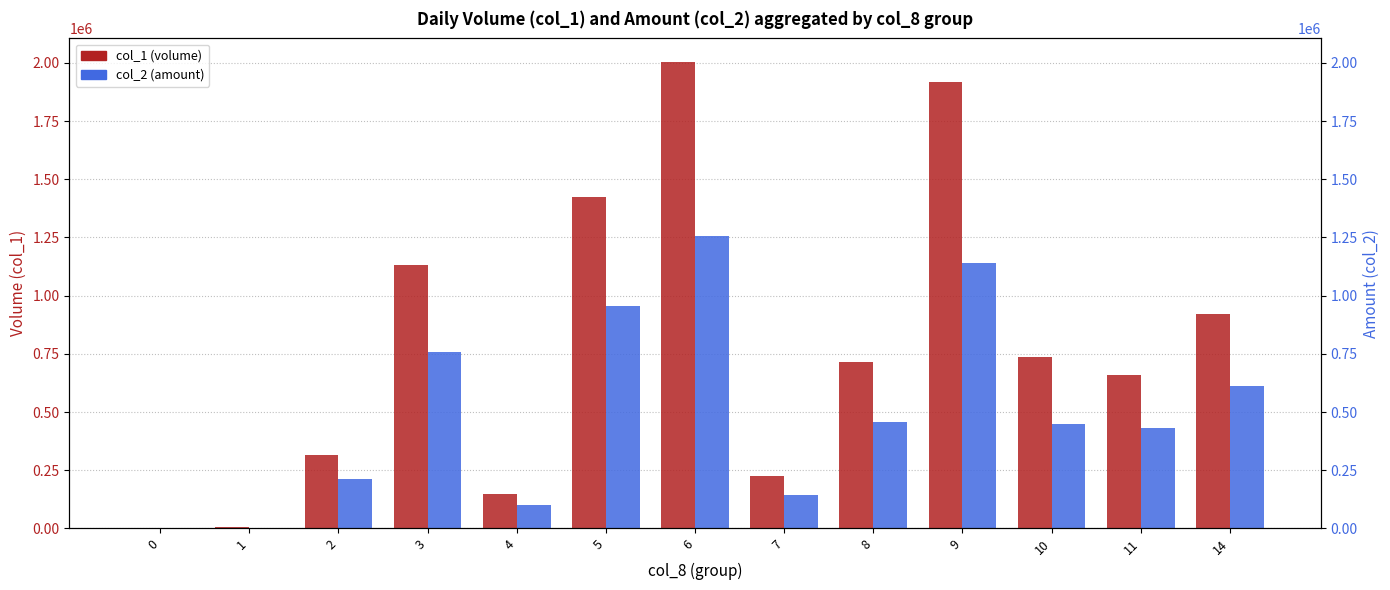

Where is col_2 (amount) nearest to the value 628995?

14